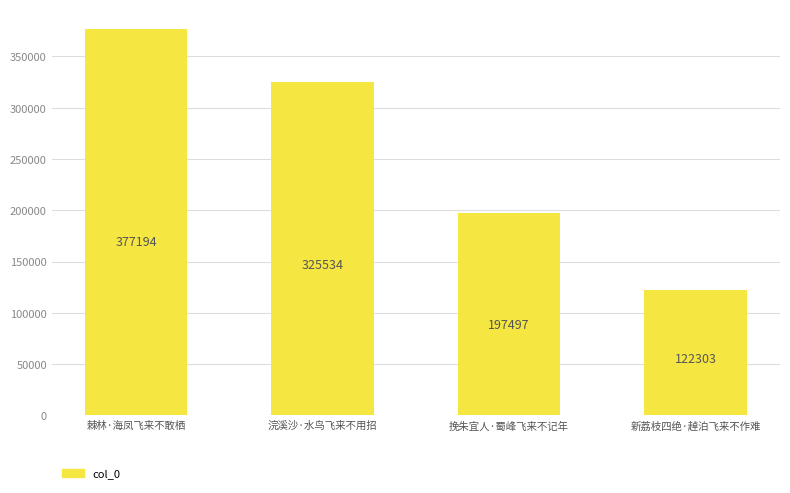

The value at 新荔枝四绝·趠泊飞来不作难 is 122303. True or false?

True